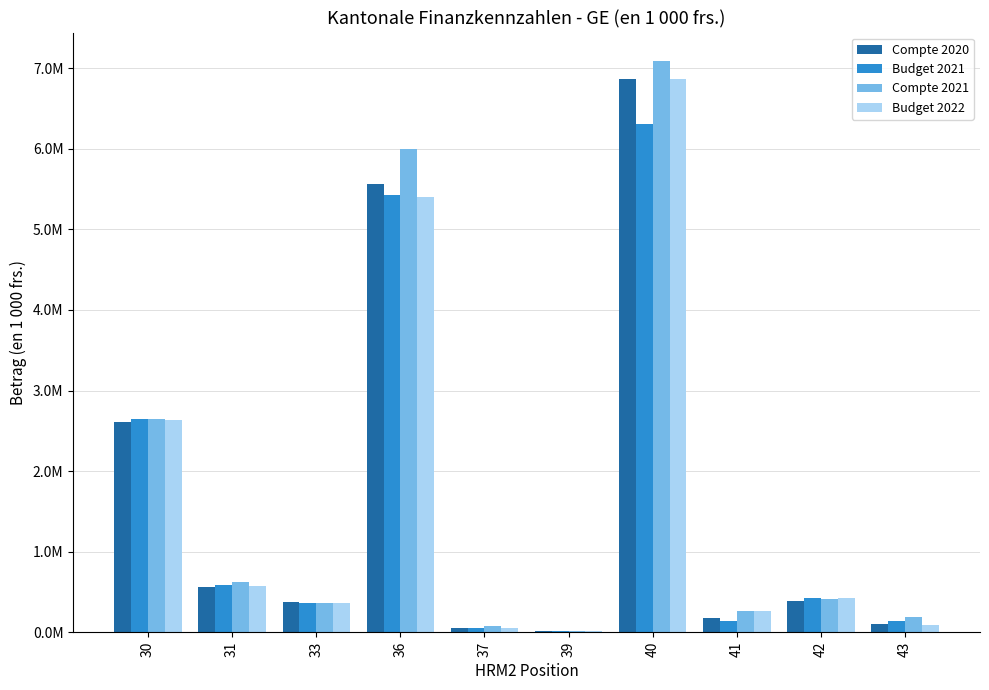

At 41, list the series in order from smallest to largest.

Budget 2021, Compte 2020, Compte 2021, Budget 2022